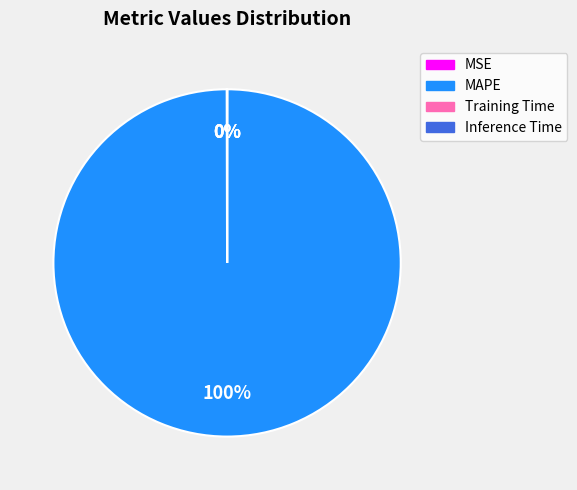

To the nearest percent, what is the average slice percentage?

25%